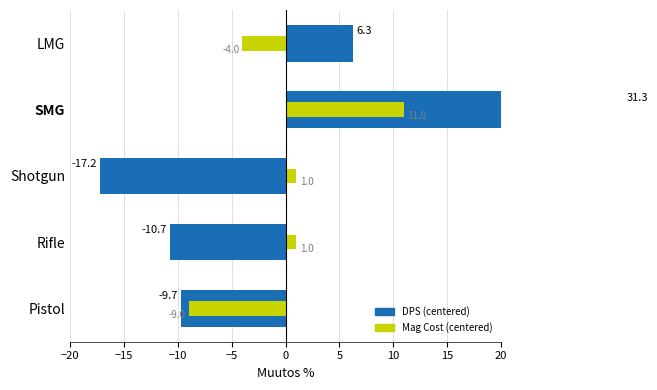

How many positive values does the Mag Cost (centered) series have?

3